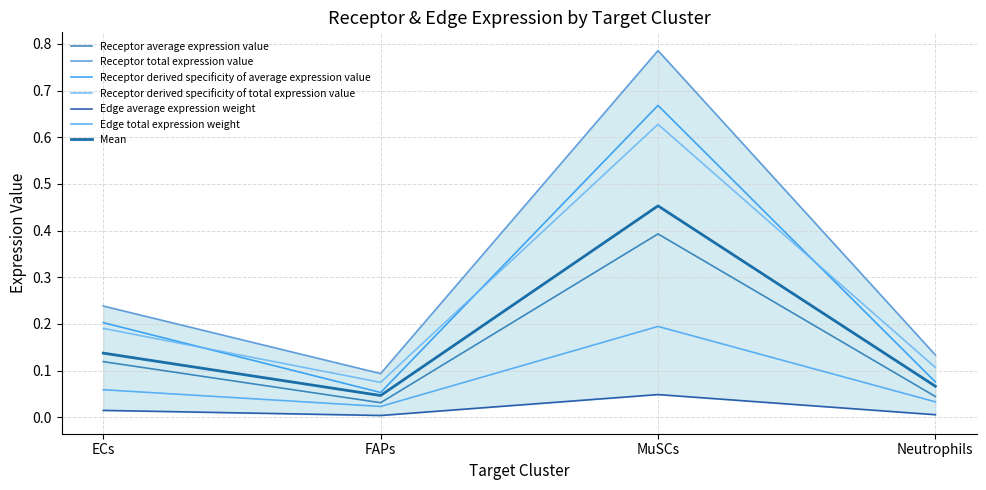

At which label is Receptor total expression value closest to 0?

FAPs